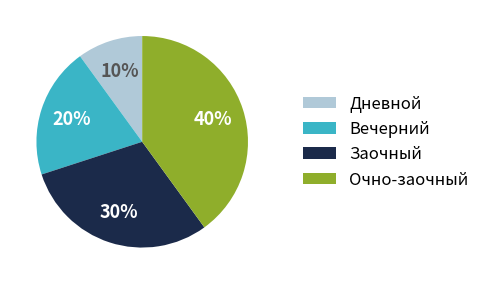

Which slice is the largest?

Очно-заочный